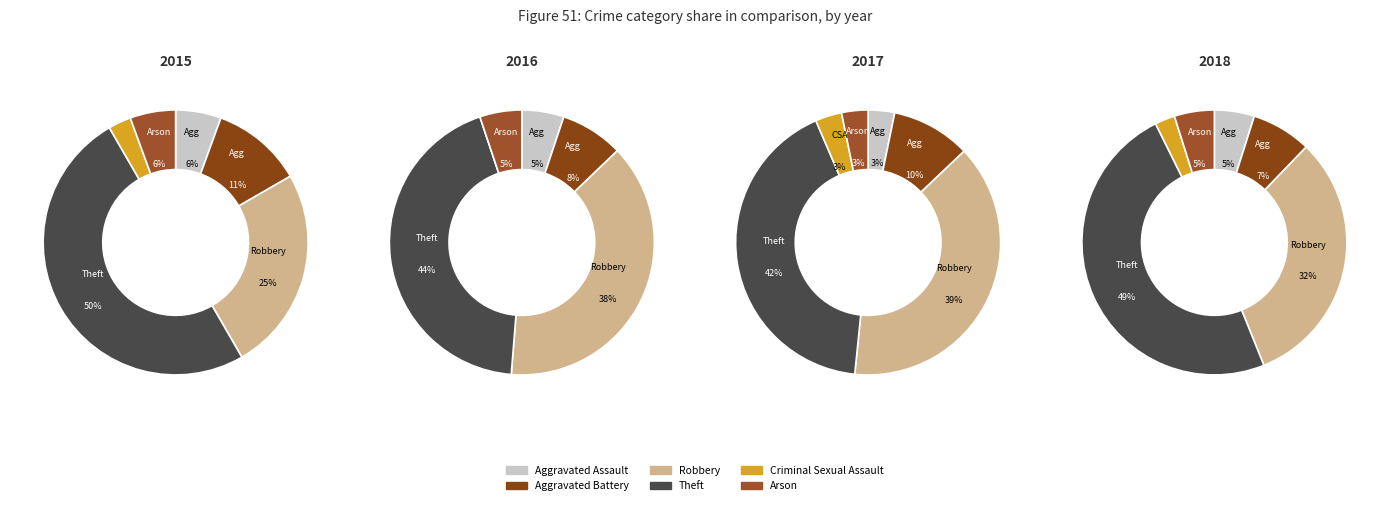

The Criminal Sexual Assault slice represents 1% of the pie. True or false?

False